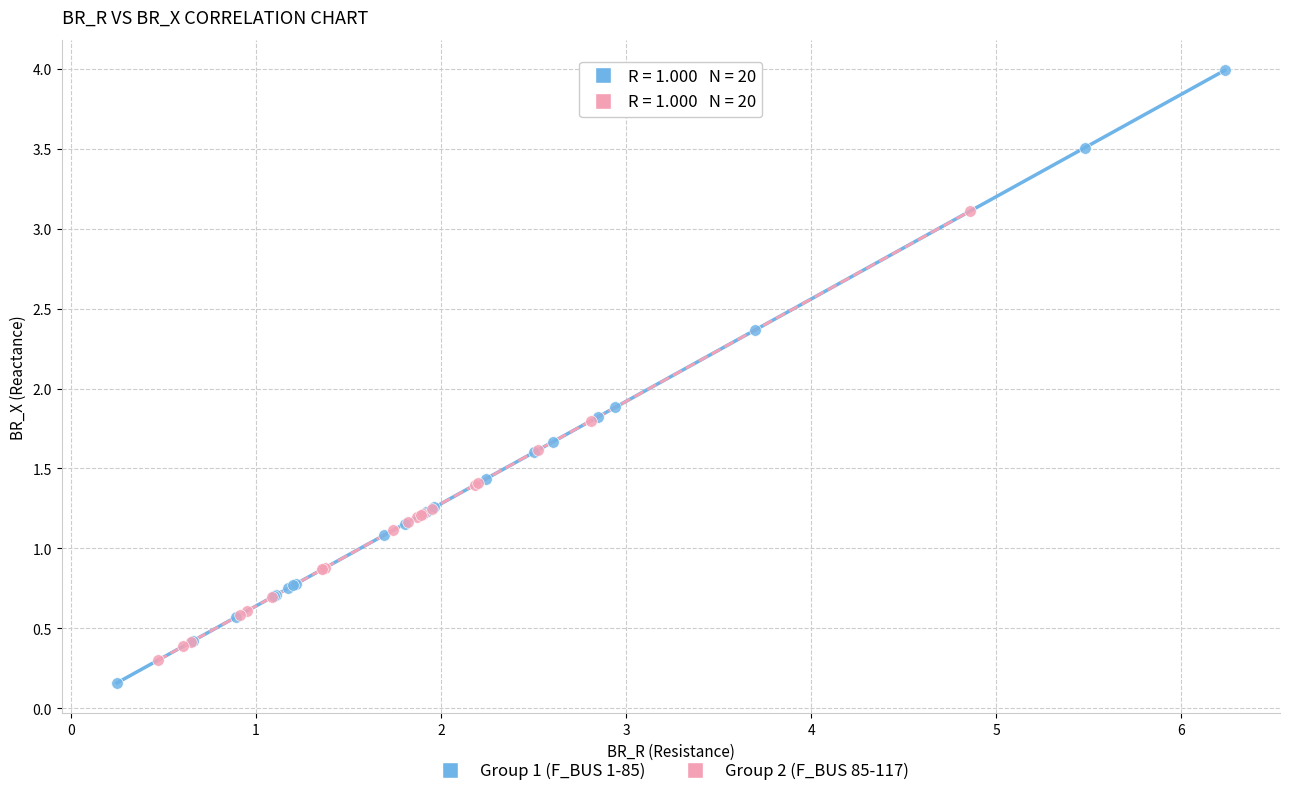

What are all the series names shown in the legend?

Group 1 (F_BUS 1-85), Group 2 (F_BUS 85-117)